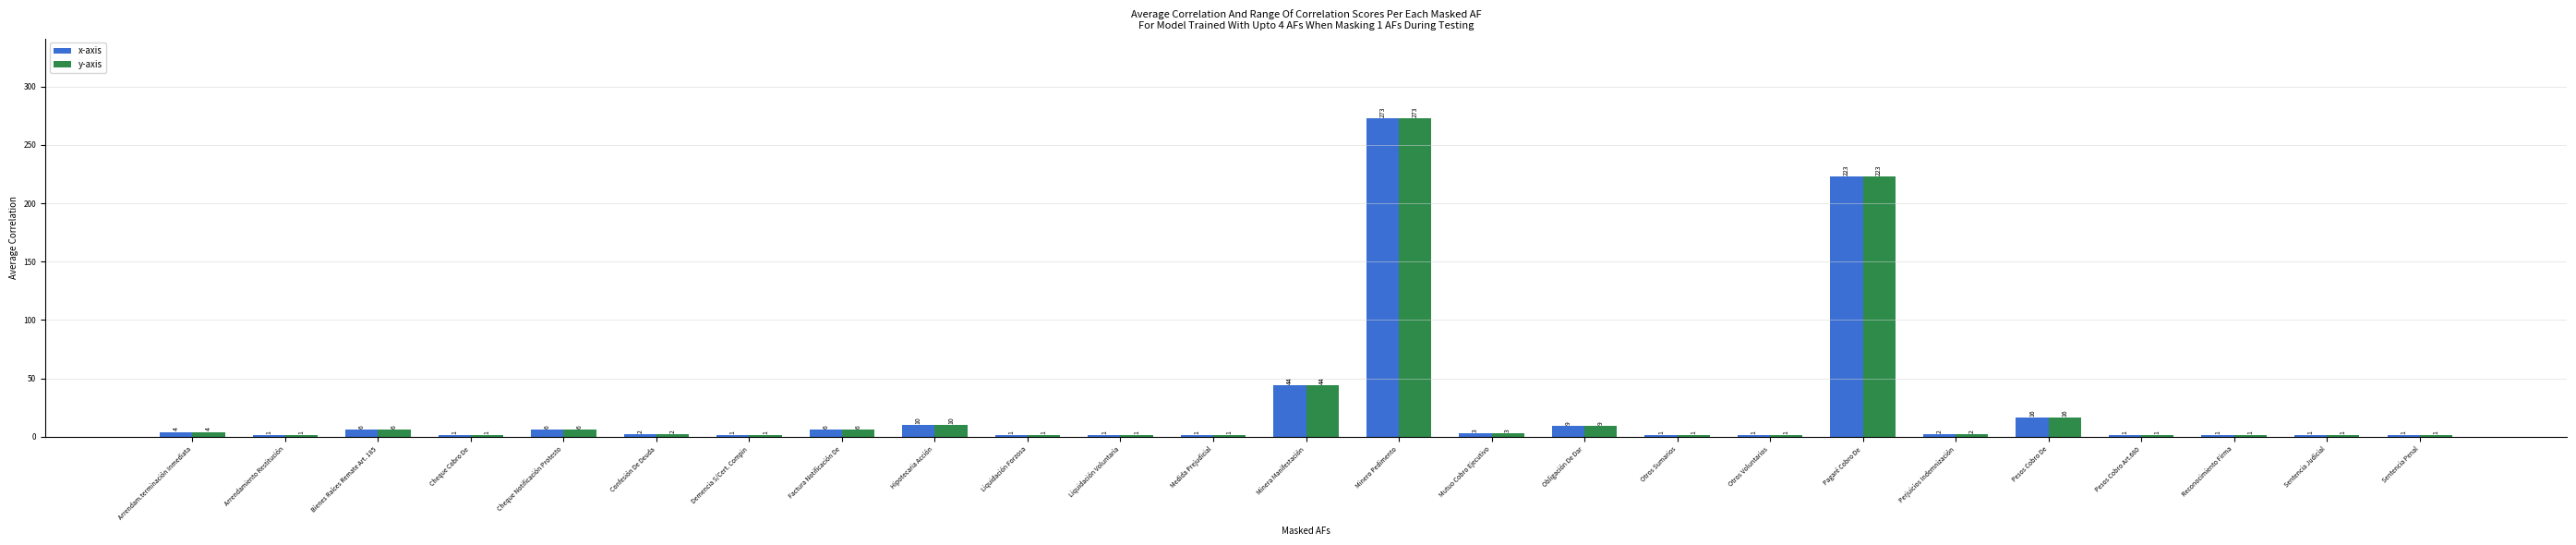

The y-axis series shows 2 at Perjuicios Indemnización. True or false?

True